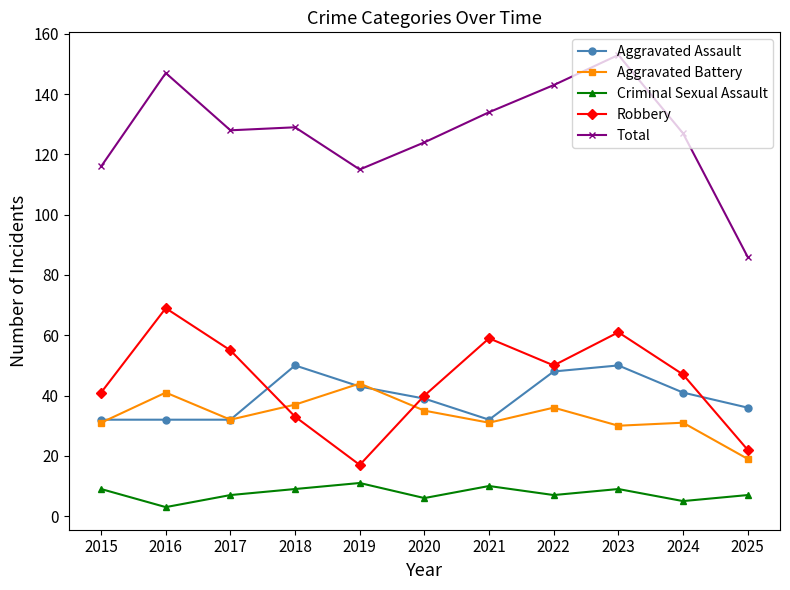

Is the value of Criminal Sexual Assault at 2025 greater than the value of Total at 2025?

No